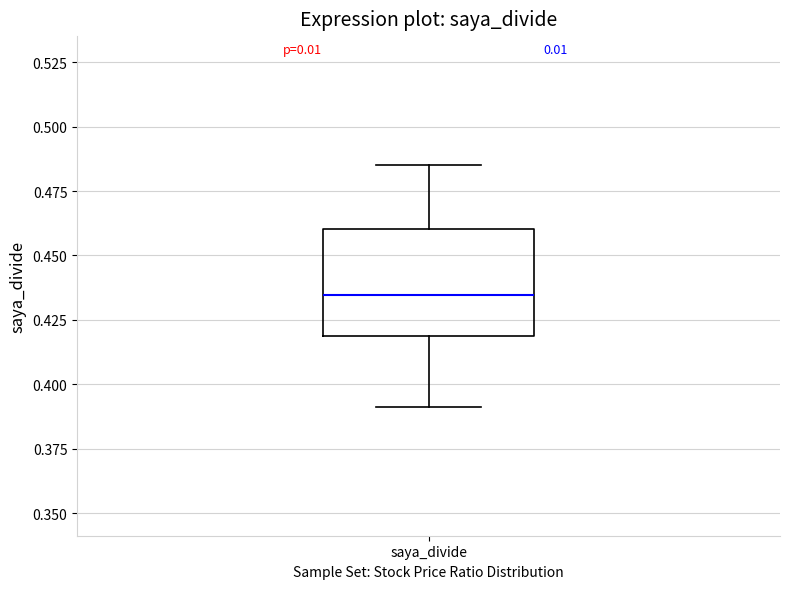

Transcribe this box plot: give where the median line is, the range the box spans, and where the two whiskers end, as read against the y-axis. The values are not printed on the chart, so give them approximately, as read against the axis.

median 0.435, box 0.420 to 0.460, whiskers 0.390 to 0.485